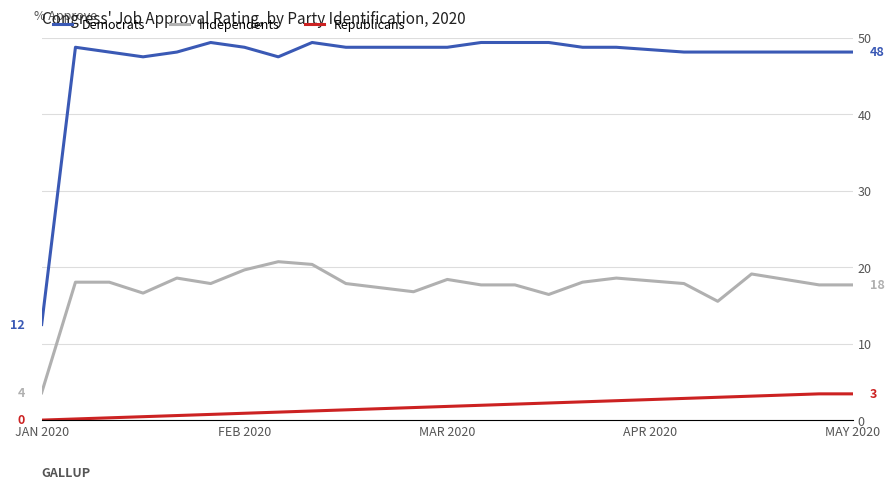

Rank the series by their average value, from highest to lowest.

Democrats, Independents, Republicans